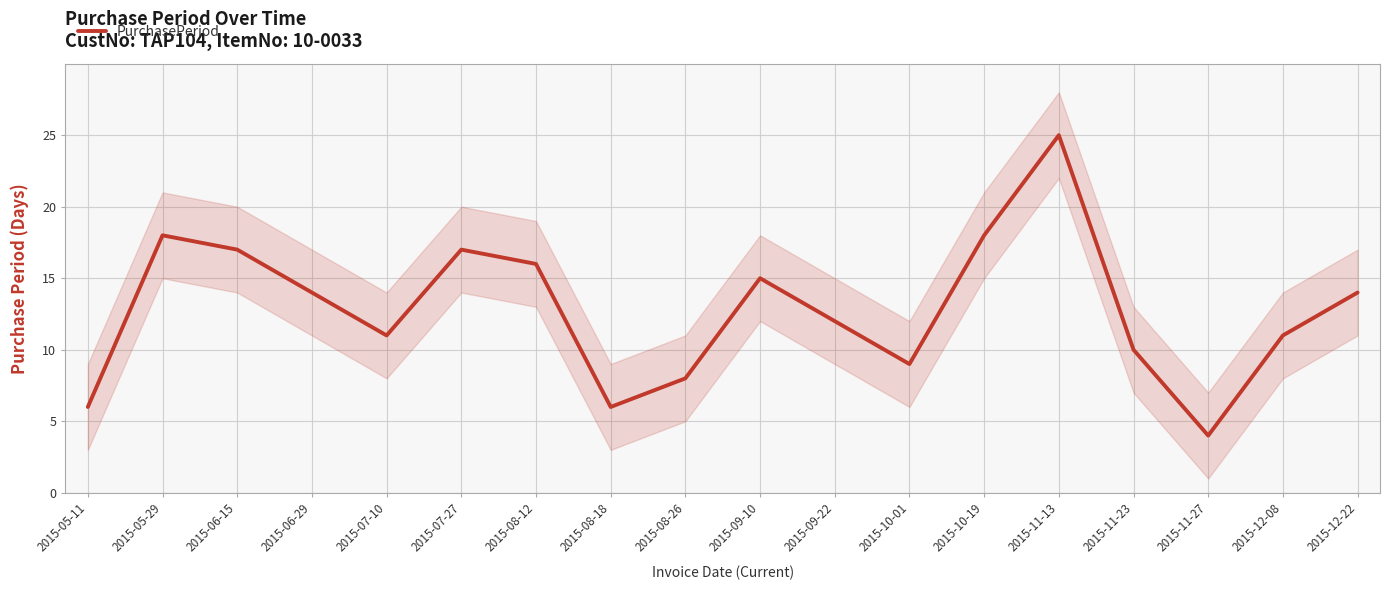

What is the label of the 6th point from the right?

2015-10-19